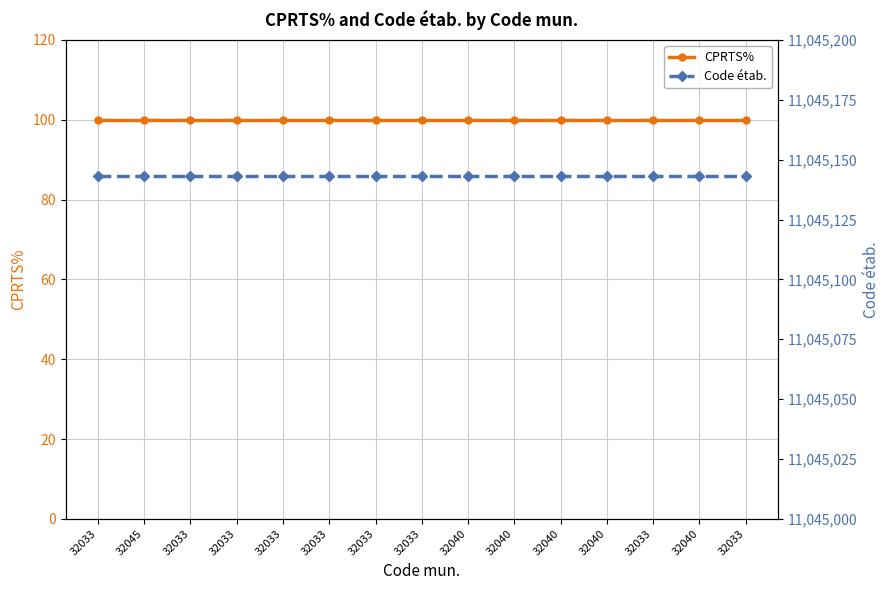

List the labels in order of CPRTS% value, largest first.

32033, 32045, 32033, 32033, 32033, 32033, 32033, 32033, 32040, 32040, 32040, 32040, 32033, 32040, 32033